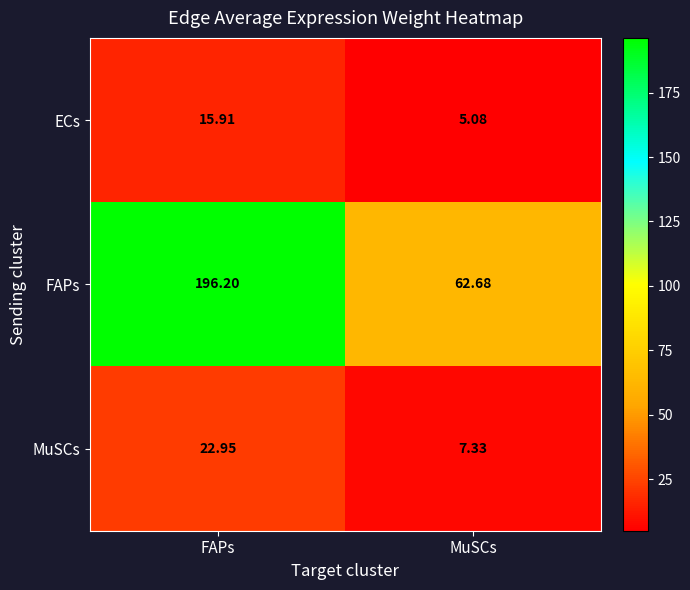

What is the maximum value shown in the chart?

196.2